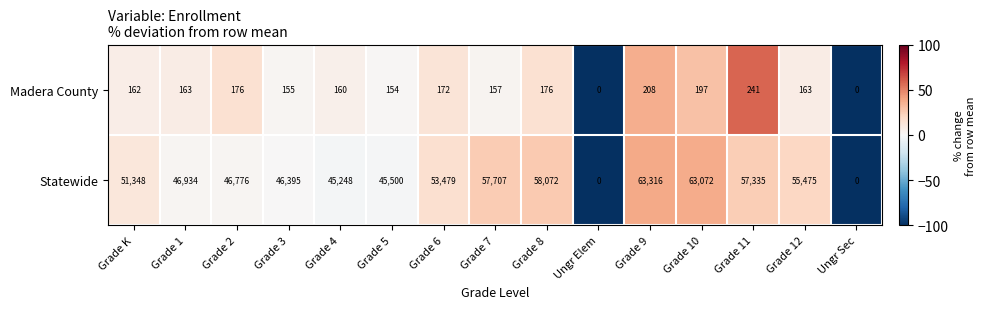

List the series in order of their peak value, lowest first.

Madera County, Statewide